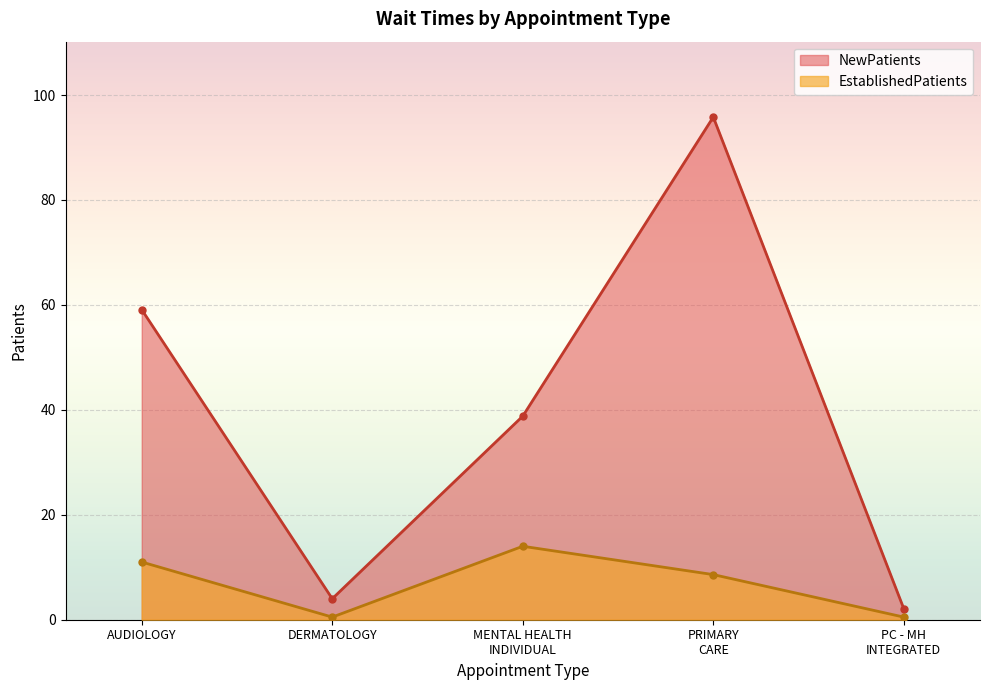

In NewPatients, how many points are lower than both neighbors (excluding endpoints)?

1